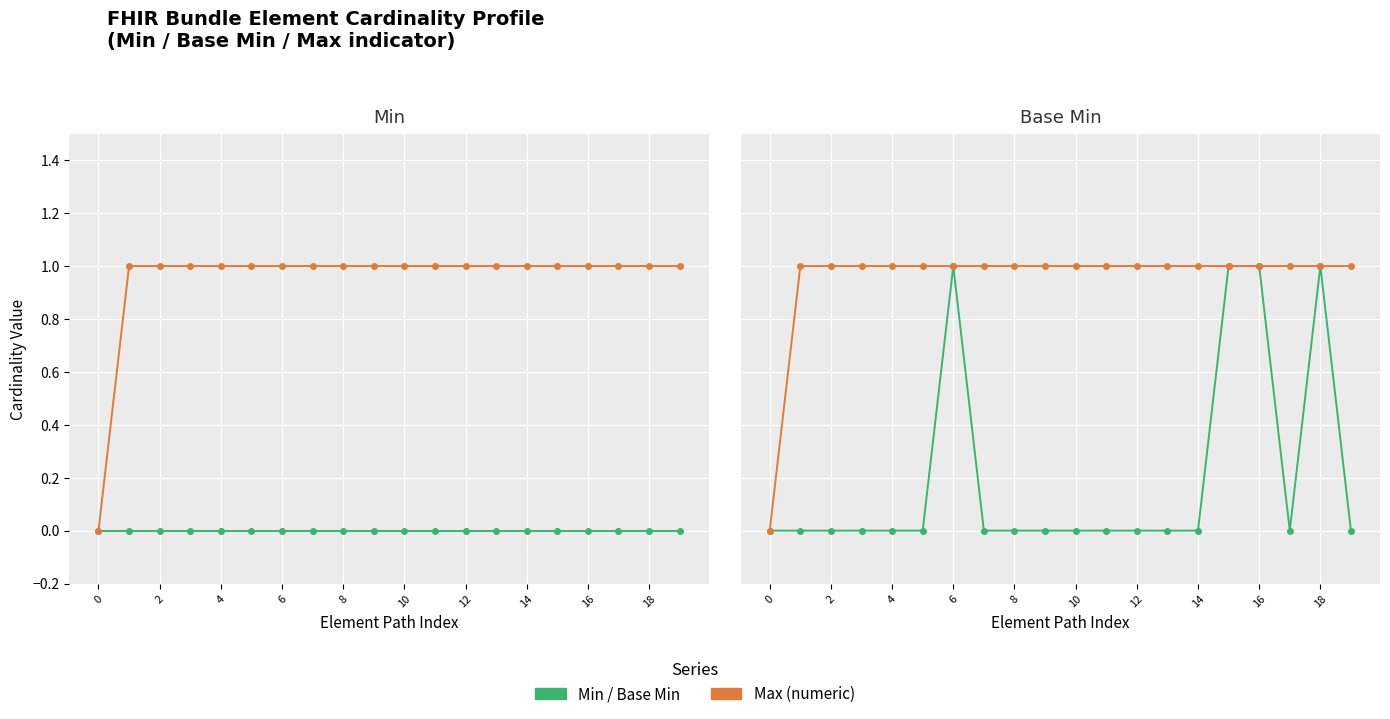

What is the spread (max minus min) of values at 14?

1